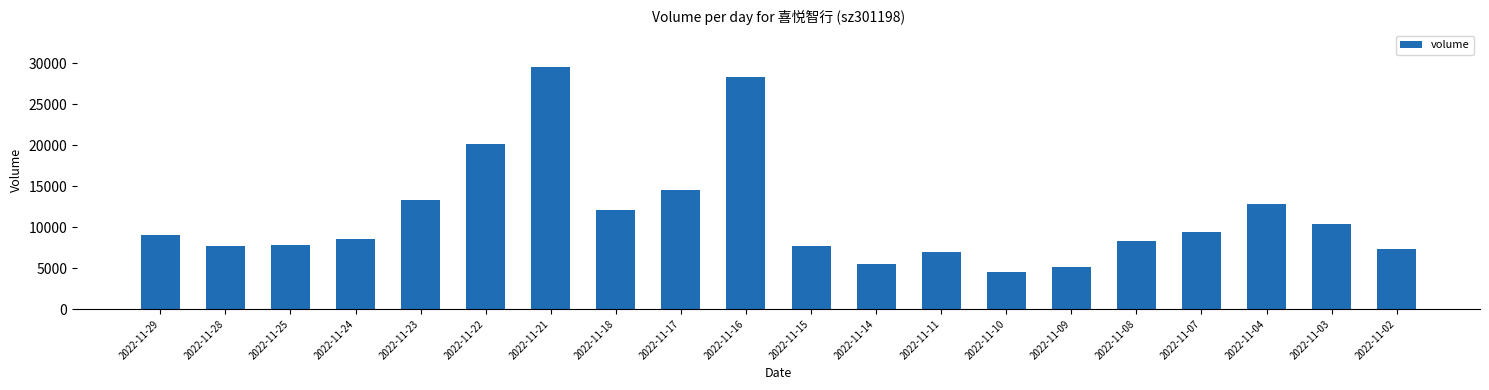

What is the difference between the maximum and minimum values?

25032